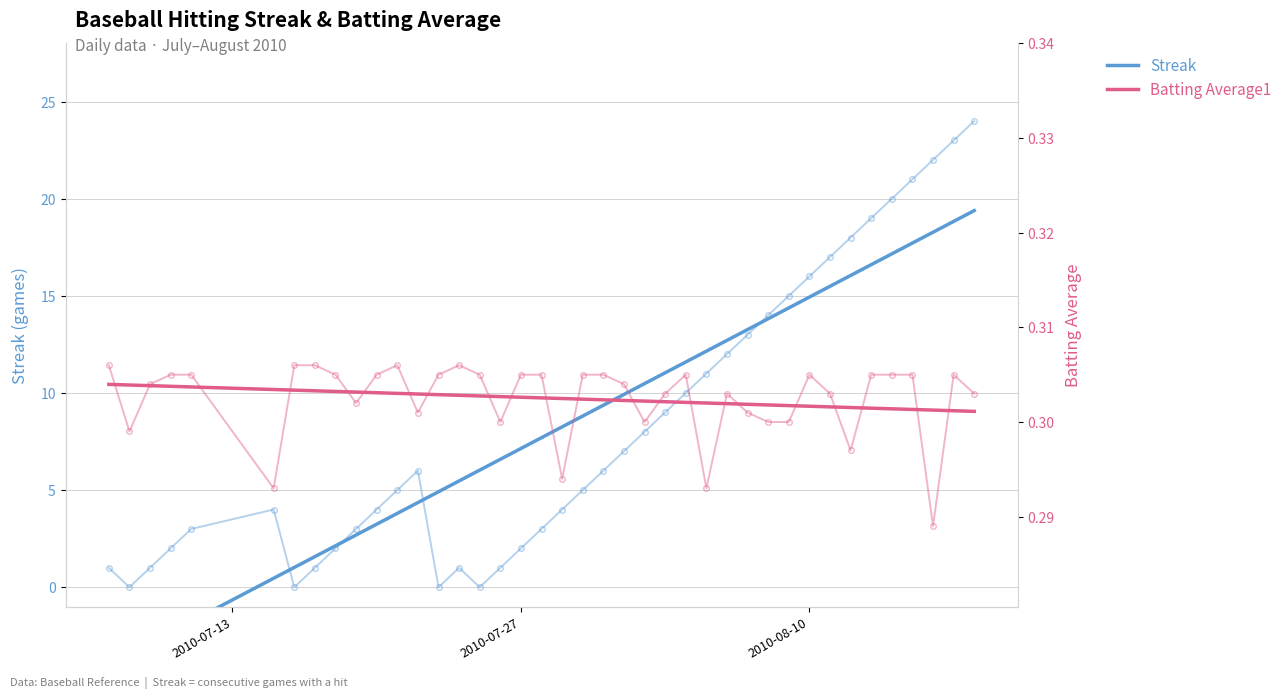

List the series in order of their peak value, highest first.

Streak, Batting Average1